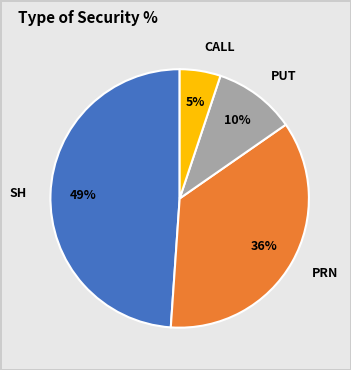

Count the number of slices in the pie.

4